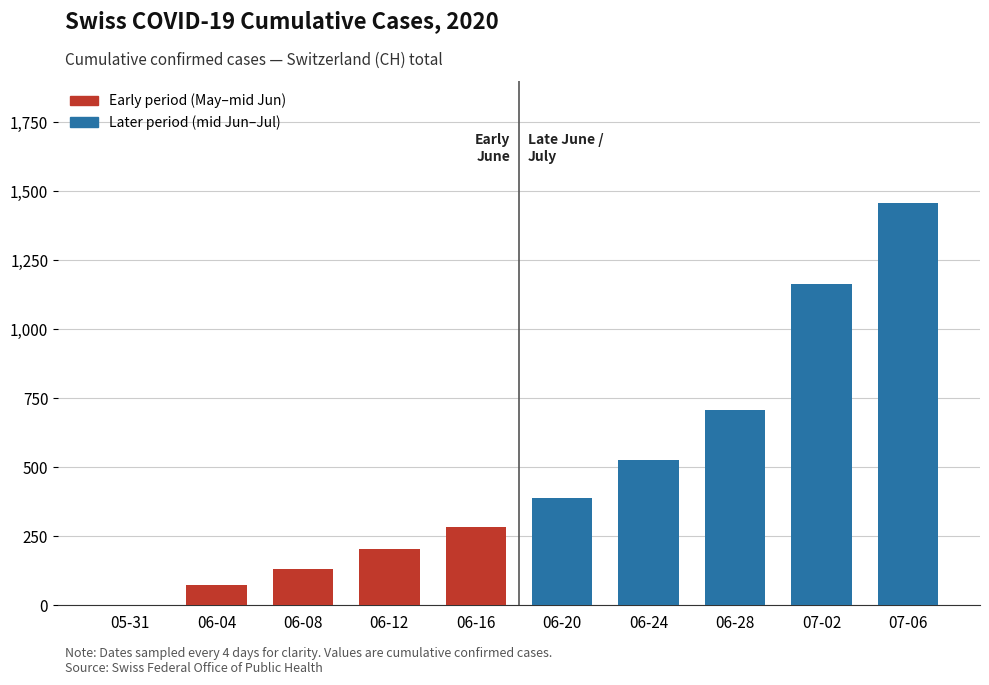

Which has a higher value, 06-24 or 07-06?

07-06